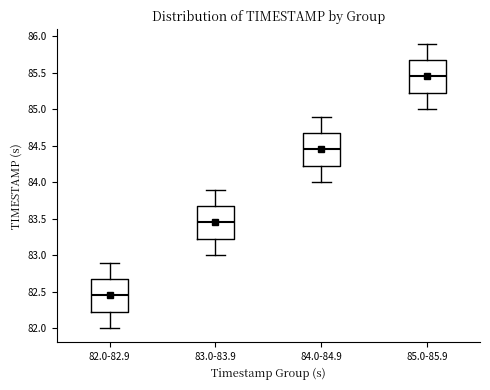

Where does the median line of the box for 82.0-82.9 sit on the y-axis? The values are not printed on the chart, so give them approximately, as read against the axis.

82.45